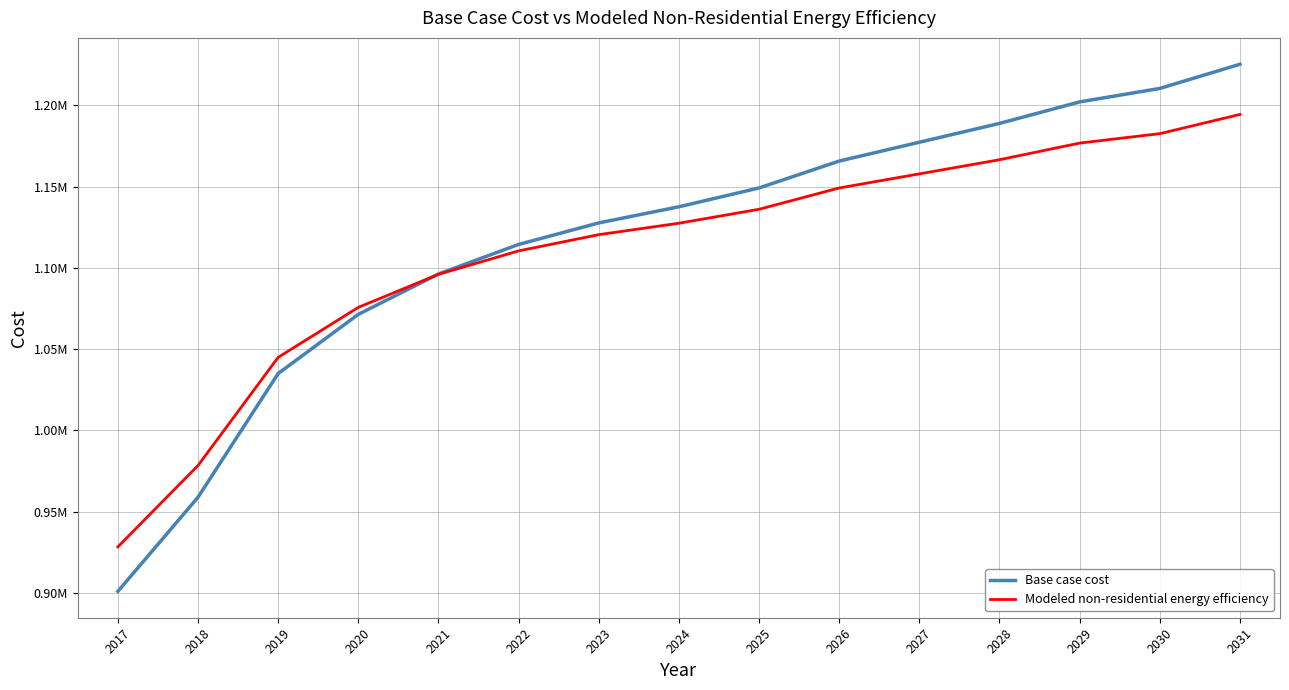

What are all the series names shown in the legend?

Base case cost, Modeled non-residential energy efficiency